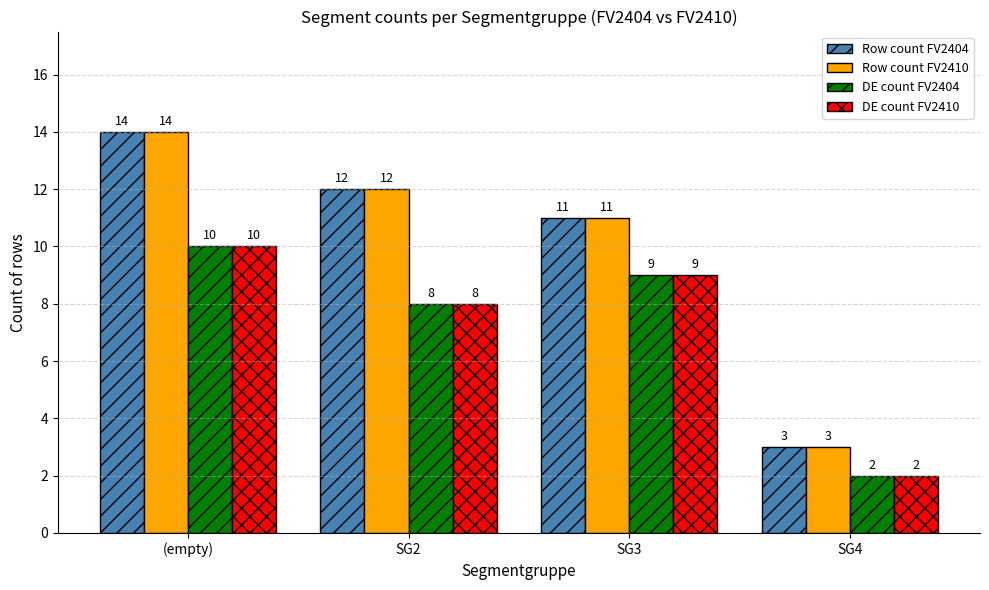

At which category is the sum across all series the highest?

(empty)